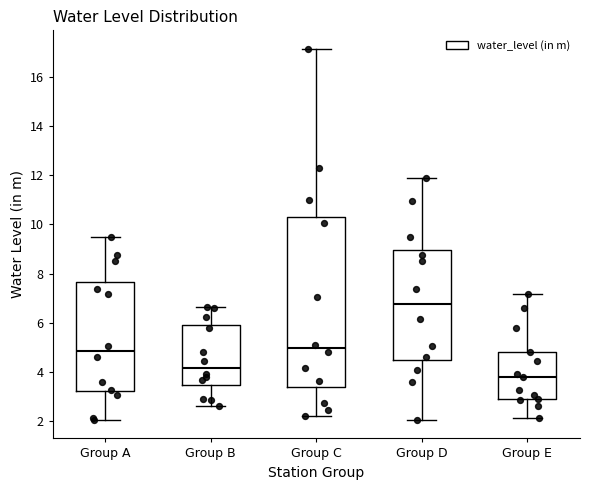

Reading left to right, read every box against the y-axis: the position of its median line, the range the box covers, and the ends of its whiskers. The values are not printed on the chart, so give them approximately, as read against the axis.

Group A: median 4.8, box 3.2 to 7.6, whiskers 2.0 to 9.4
Group B: median 4.2, box 3.4 to 6.0, whiskers 2.6 to 6.6
Group C: median 5.0, box 3.4 to 10.2, whiskers 2.2 to 17.2
Group D: median 6.8, box 4.4 to 9.0, whiskers 2.0 to 11.8
Group E: median 3.8, box 3.0 to 4.8, whiskers 2.2 to 7.2